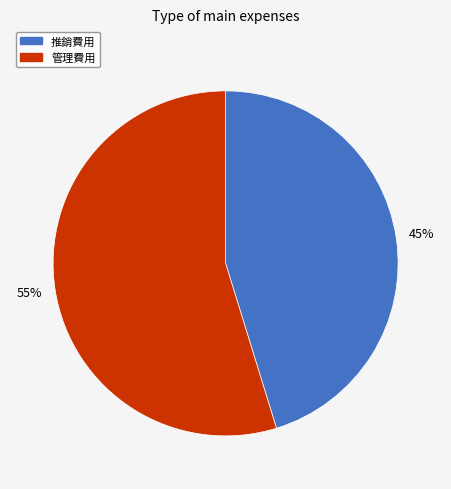

To the nearest percent, what is the difference between the largest and smallest slice percentages?

10%